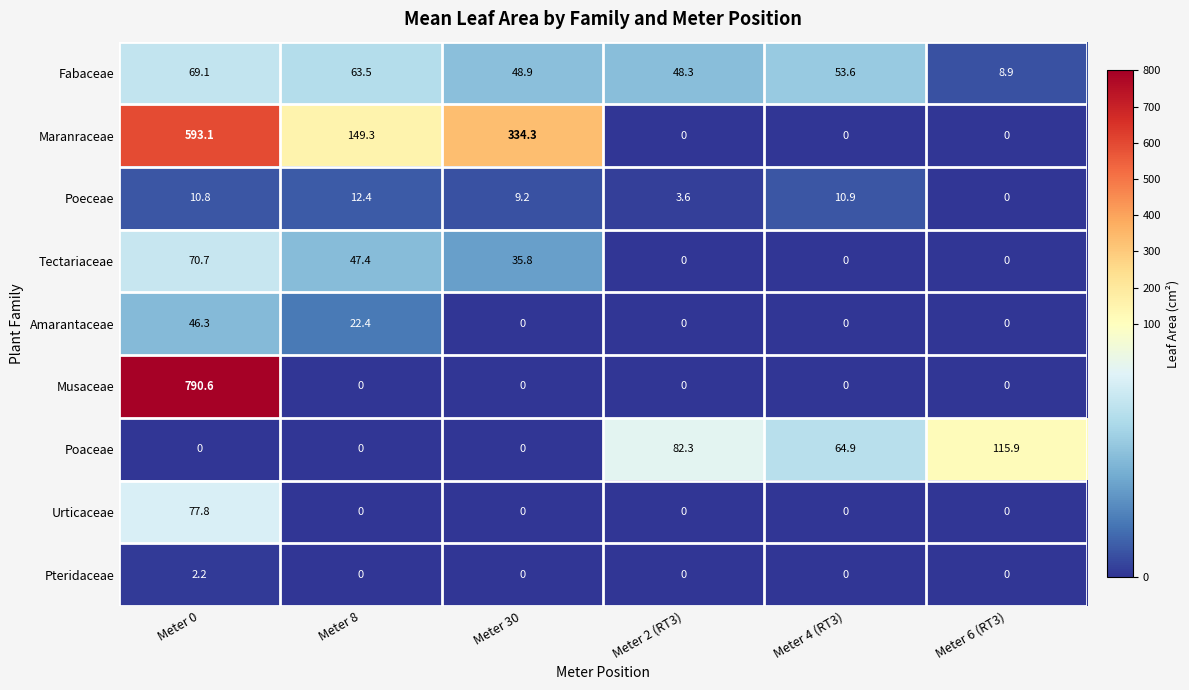

Which series changed the most between Meter 30 and Meter 4 (RT3)?

Maranraceae